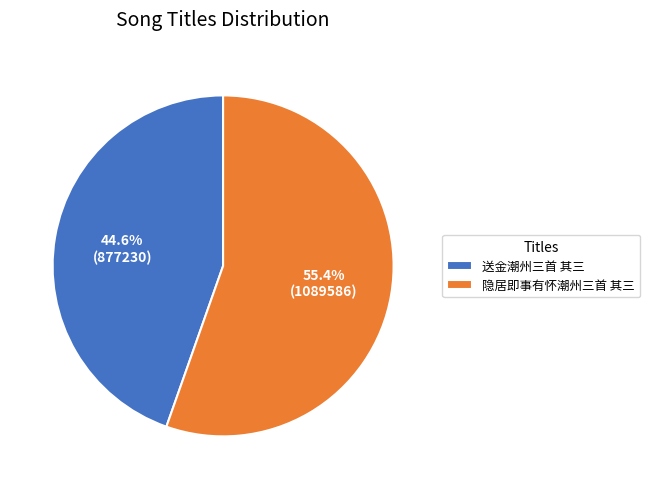

Rank the categories by value from highest to lowest.

隐居即事有怀潮州三首 其三, 送金潮州三首 其三